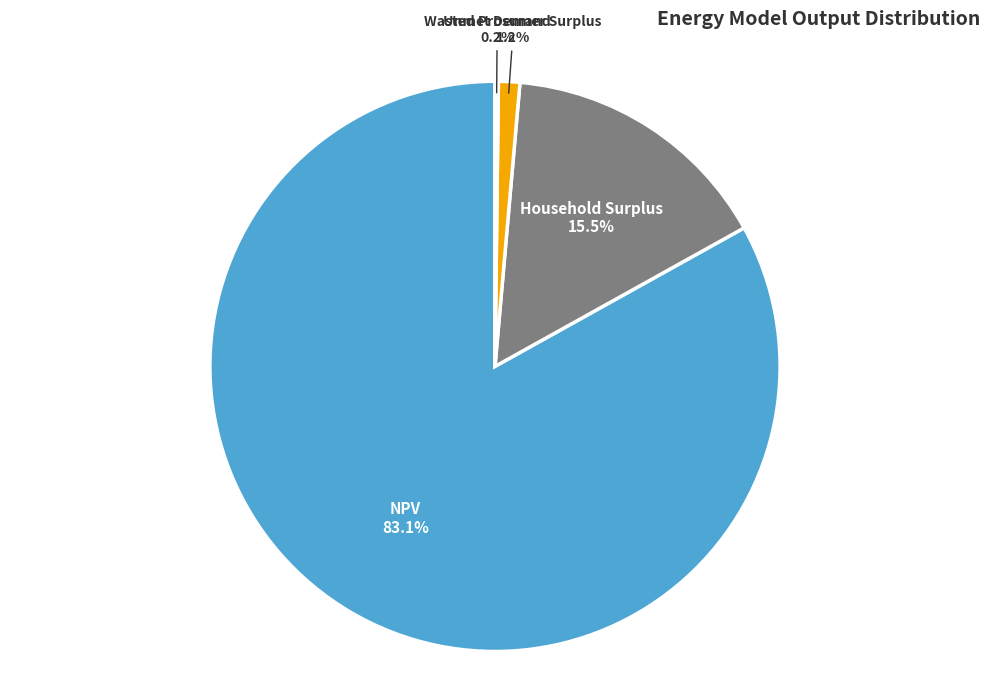

Is the sum of Wasted Prosumer Surplus and NPV greater than half?

Yes